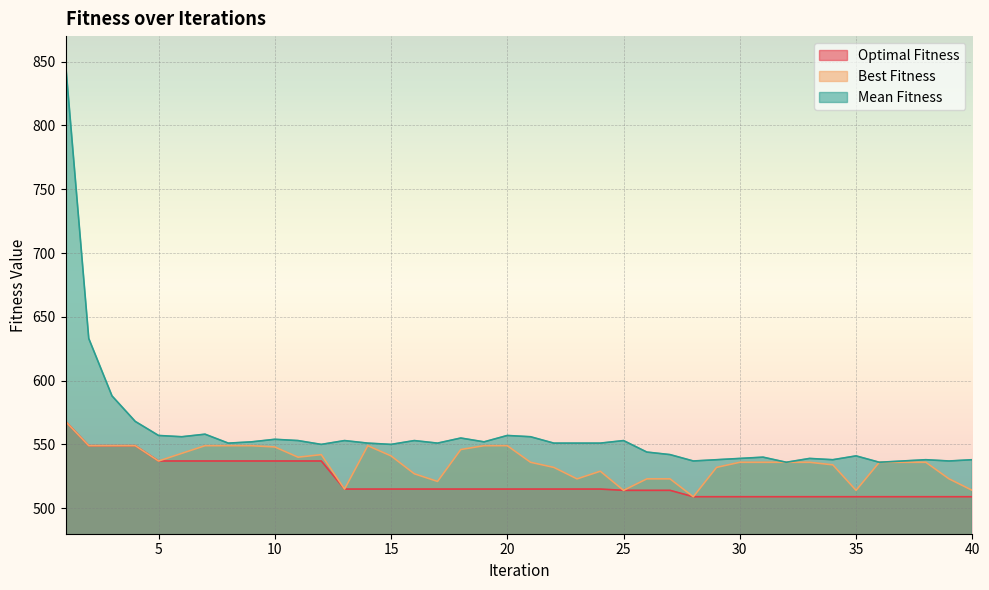

What is the total value across all series at 26?

1581